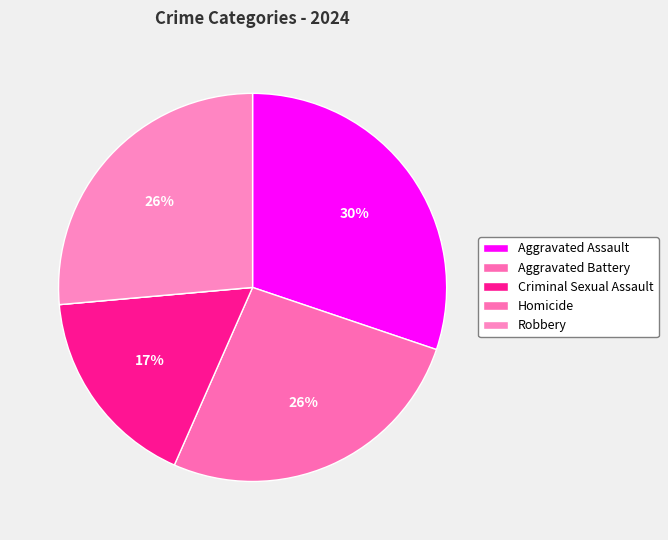

What percentage is NOT represented by Aggravated Assault?

69.8%